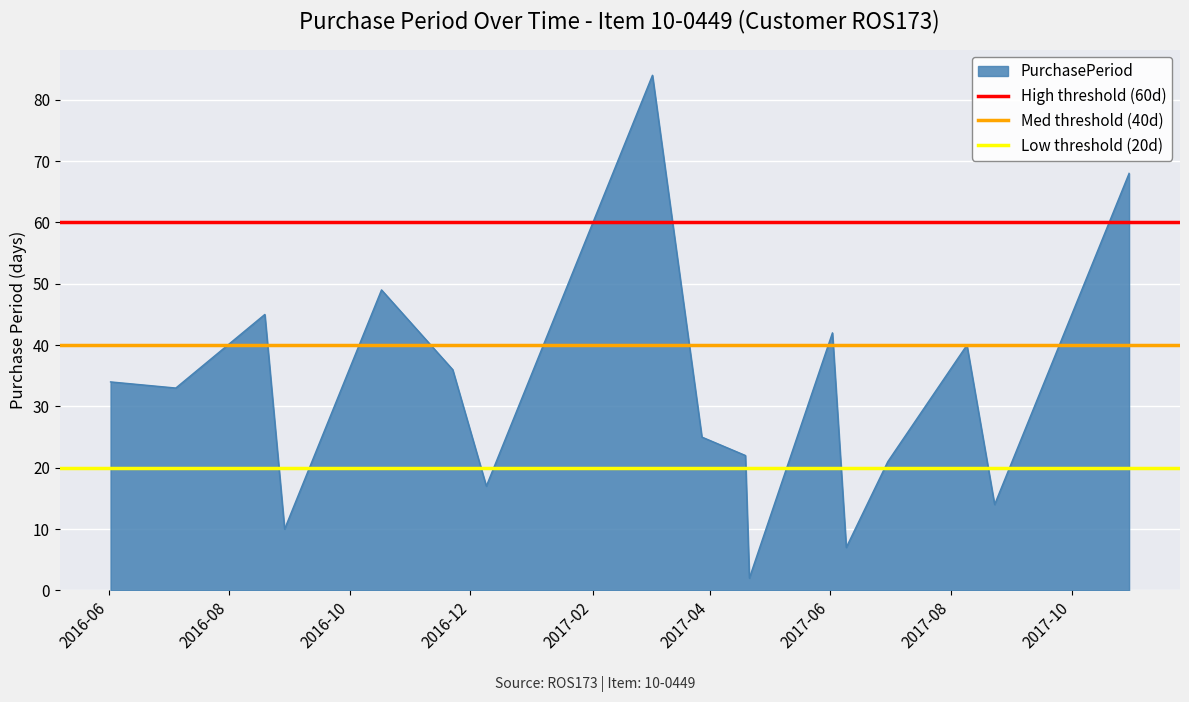

Is it true that Med threshold (40d) equals 40 at 2016-08?

True